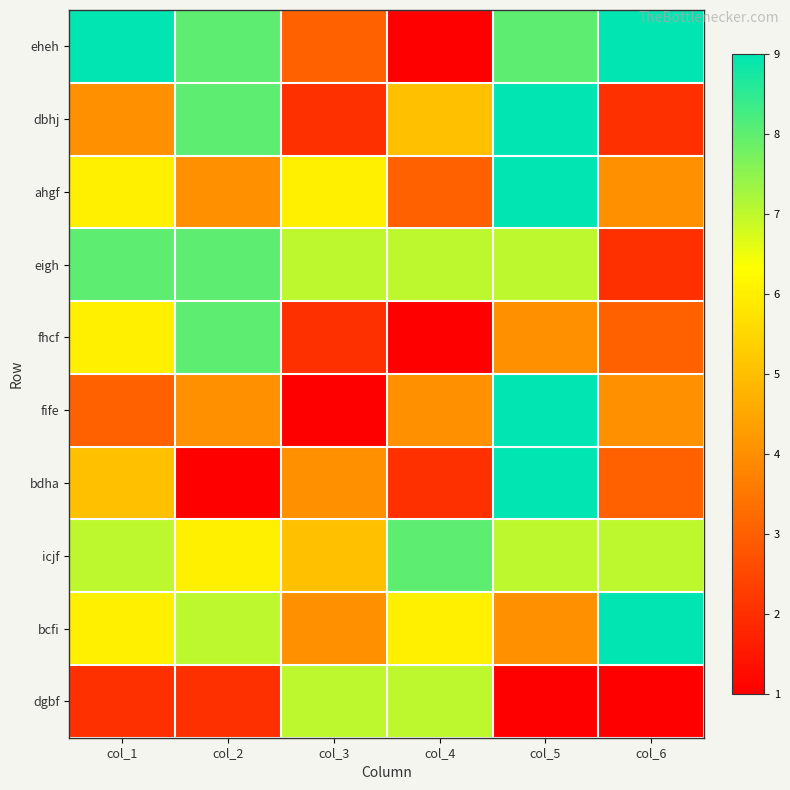

Between col_3 and col_4, which is larger?

col_3